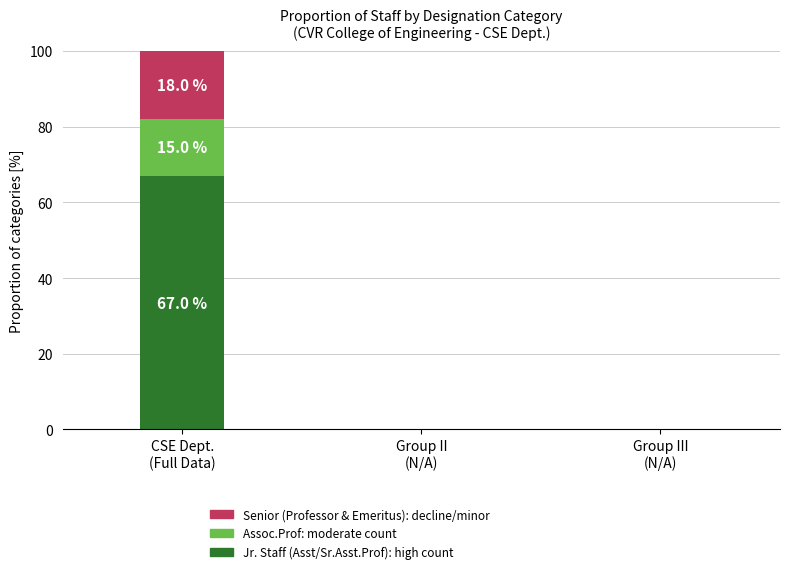

How many series are shown in this chart?

3